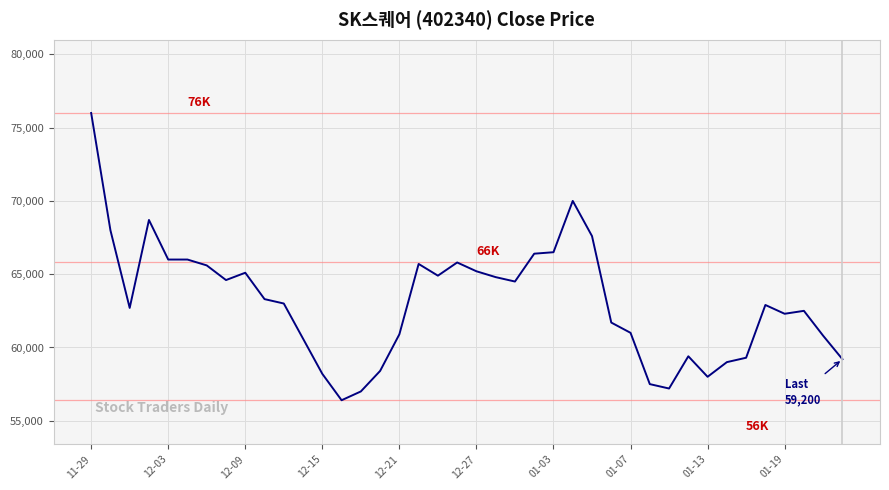

What is the smallest value displayed?

56400